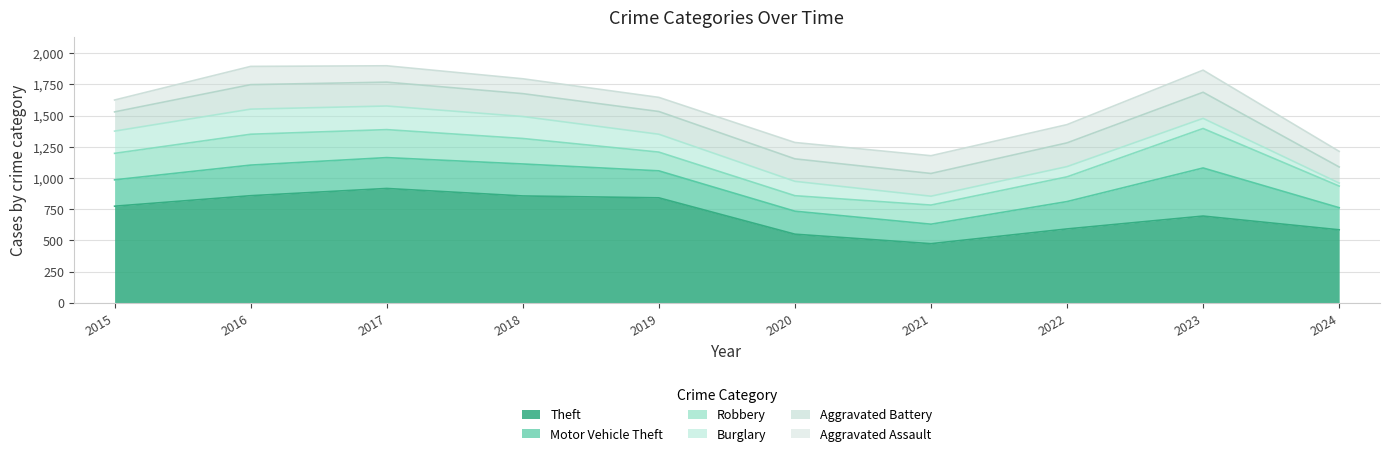

What is the maximum value for Robbery?

316